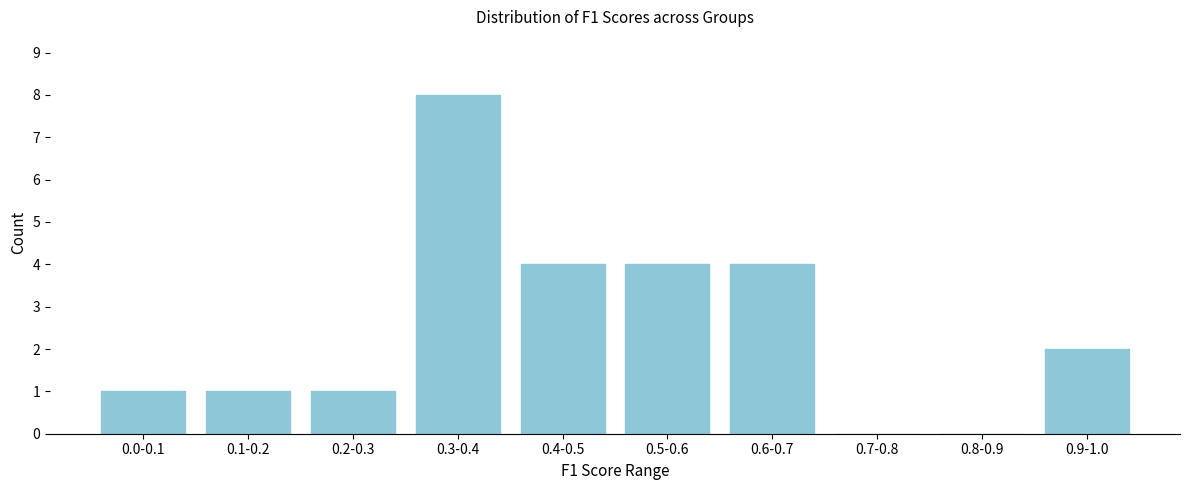

Reading left to right, list all the values displayed in this chart.

0.0-0.1=1	0.1-0.2=1	0.2-0.3=1	0.3-0.4=8	0.4-0.5=4	0.5-0.6=4	0.6-0.7=4	0.7-0.8=0	0.8-0.9=0	0.9-1.0=2